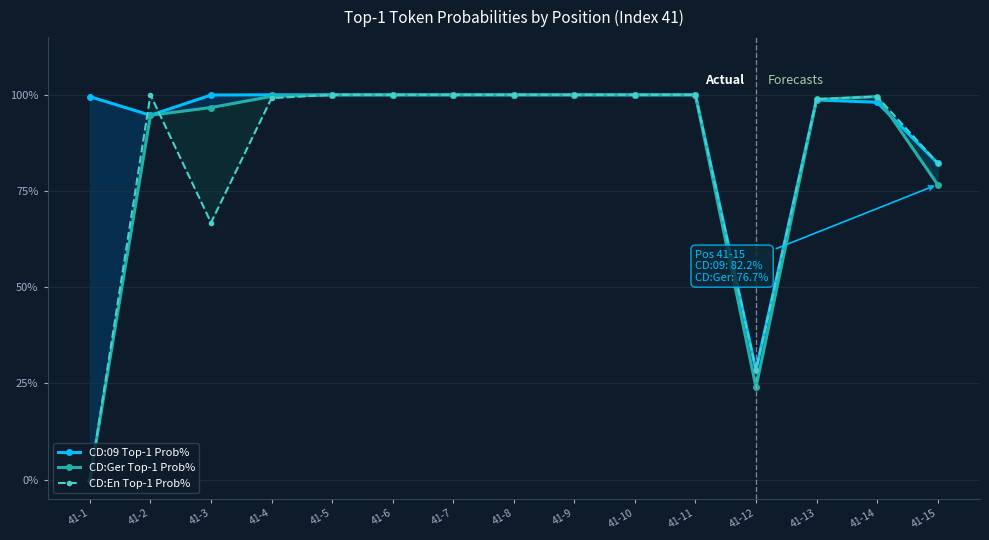

Where is CD:09 Top-1 Prob% nearest to the value 64?

41-15